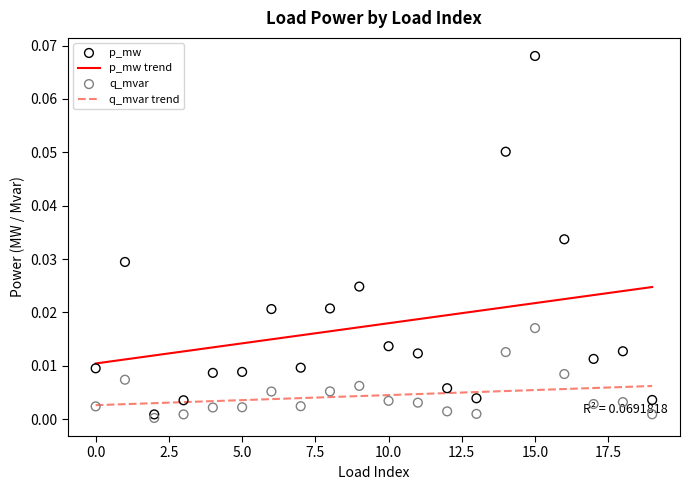

Which series has the largest total across all categories?

p_mw